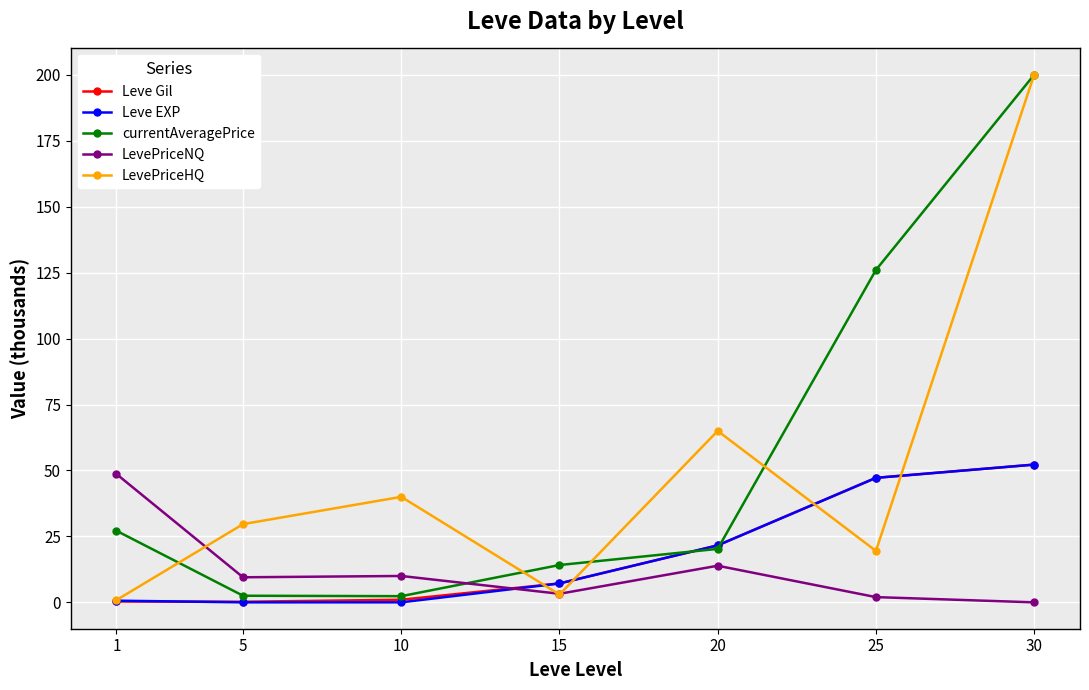

In currentAveragePrice, how many points are lower than both neighbors (excluding endpoints)?

1